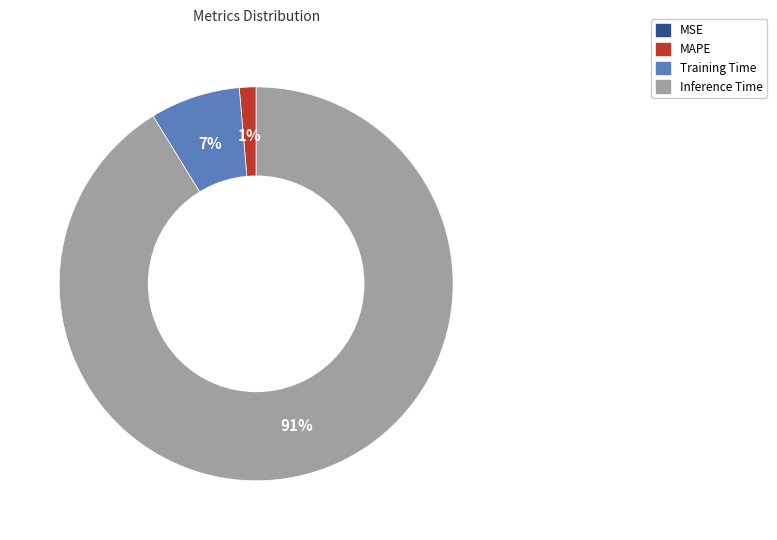

To the nearest percent, what is the average slice percentage?

25%